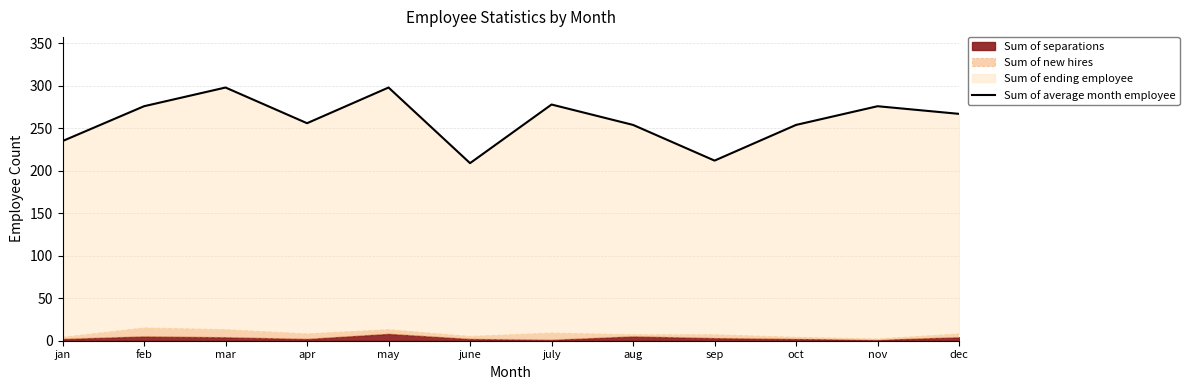

How many data points does each series have?

12